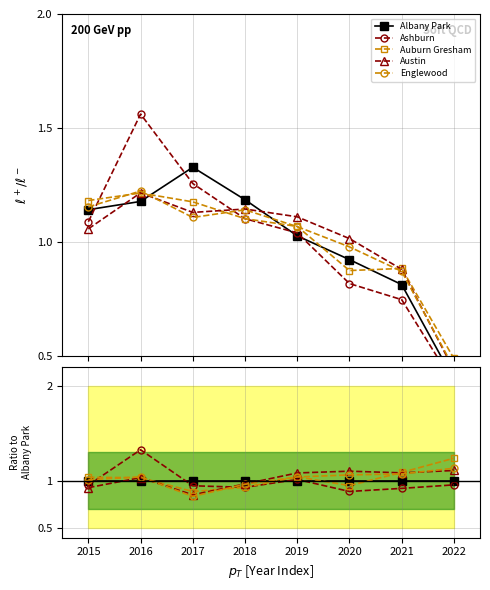

Where does the Englewood series first go above 1?

2015